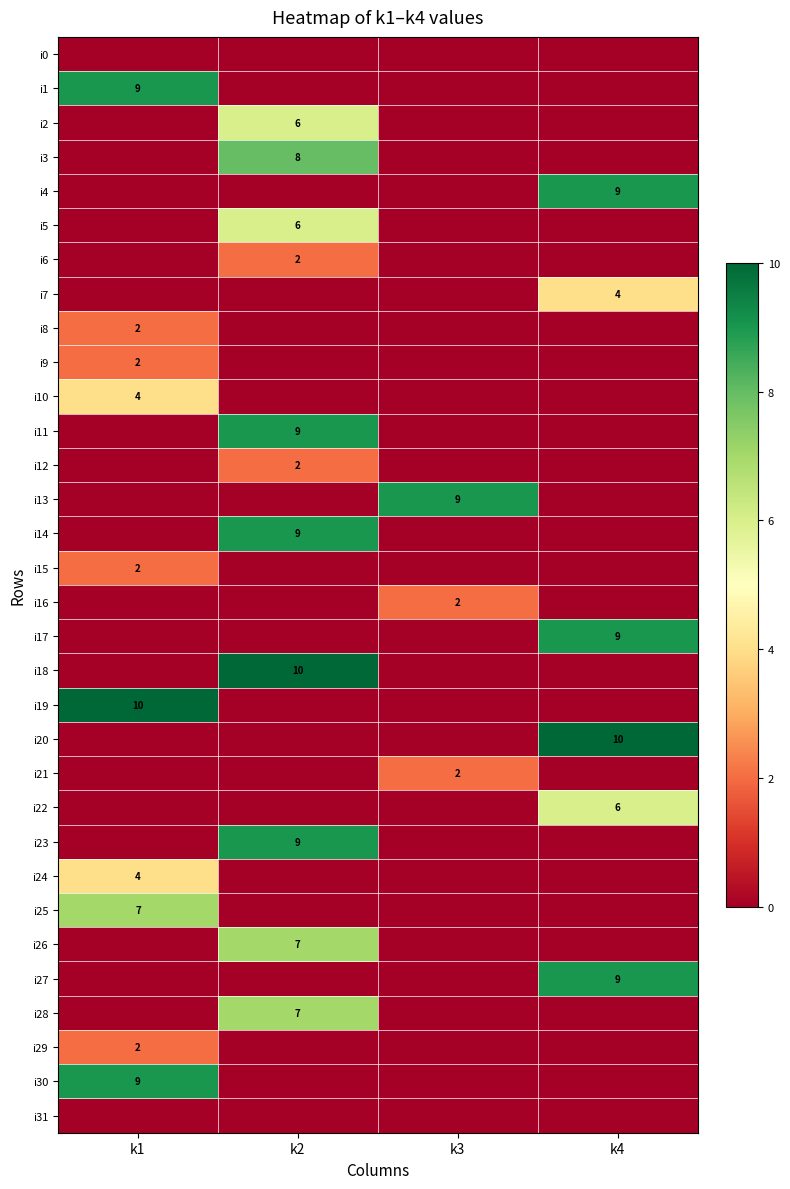

The i8 series shows 2 at k1. True or false?

True